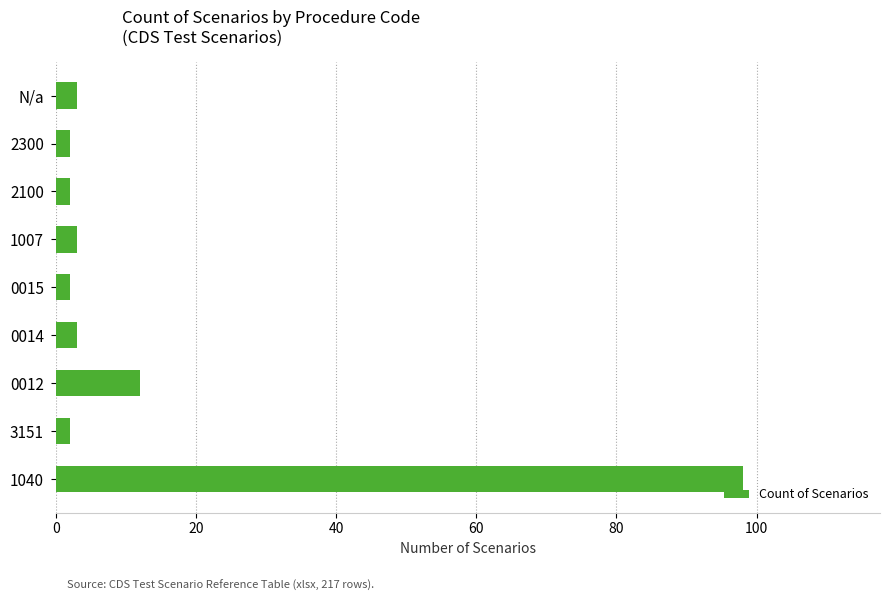

The value at 0012 is 22. True or false?

False